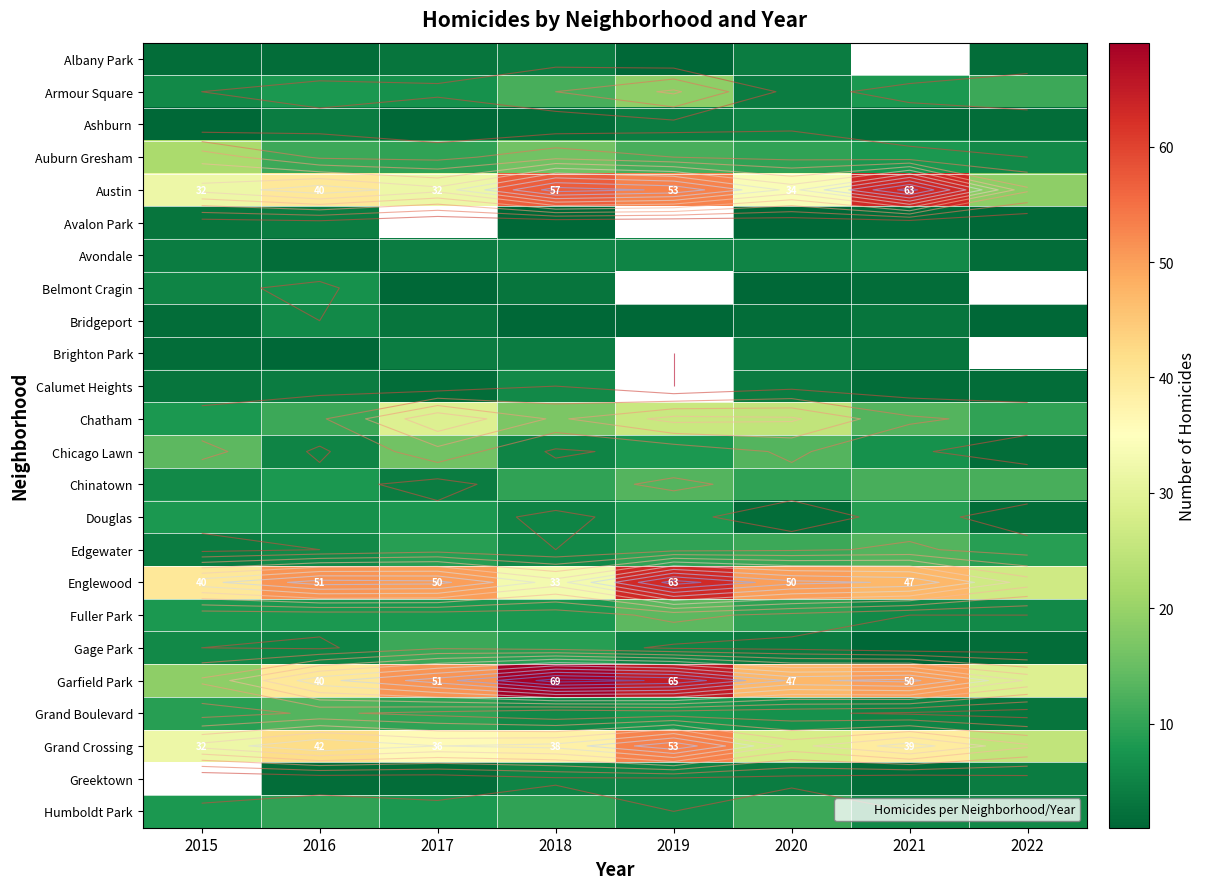

What is the difference between the highest and lowest values at 2018?

68.0